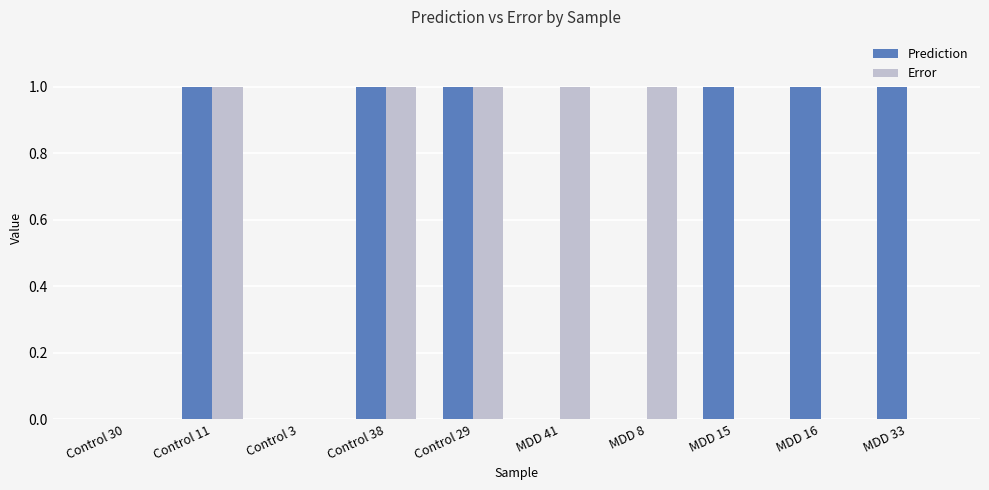

How many distinct data groups are displayed?

2